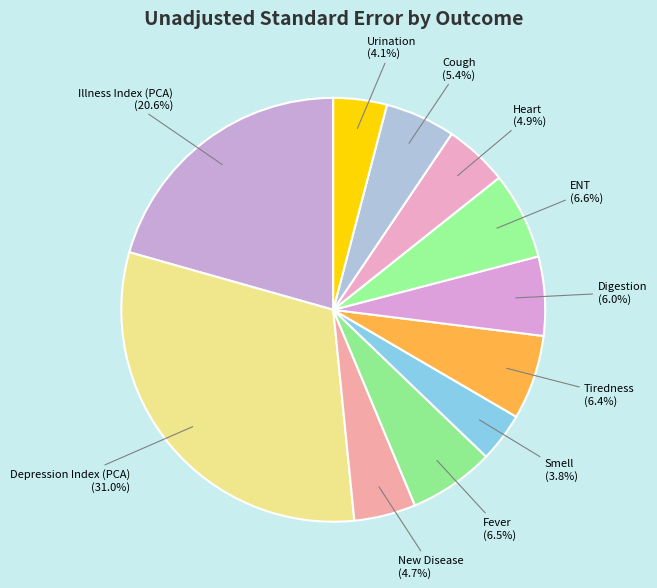

What is the largest slice in the pie chart?

Depression Index (PCA)